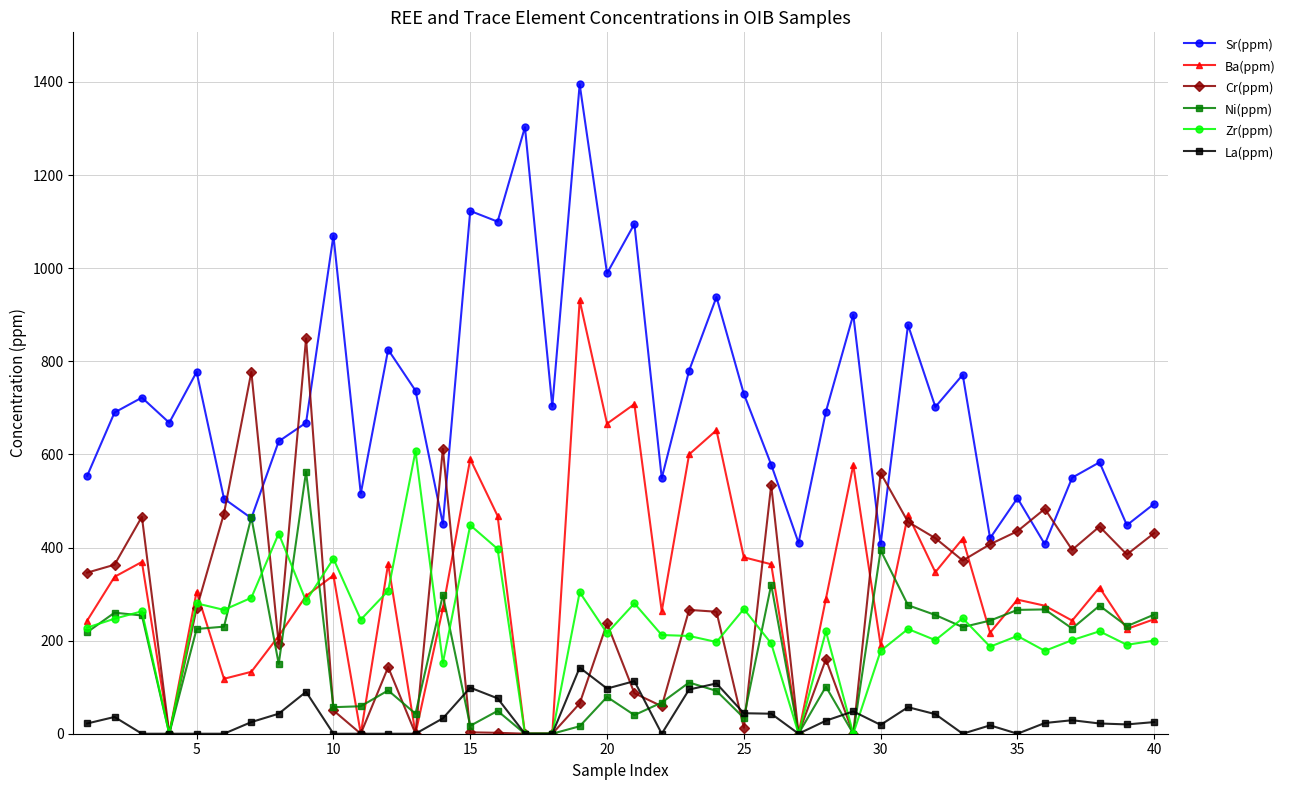

What is the greatest value displayed?

1395